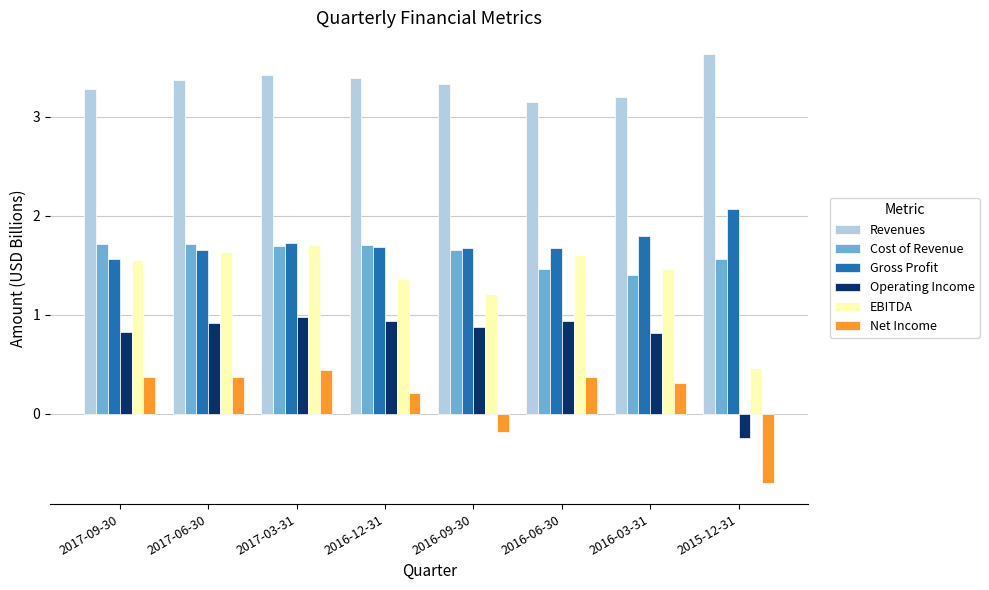

What is the value of the EBITDA bar at the 5th from the left?

1.2